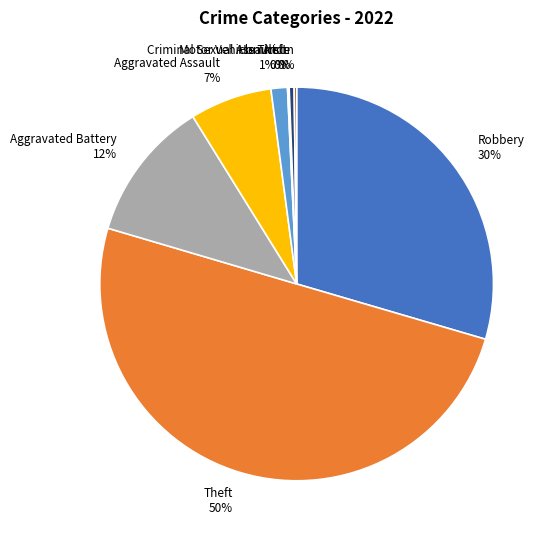

The Criminal Sexual Assault slice represents 1% of the pie. True or false?

True